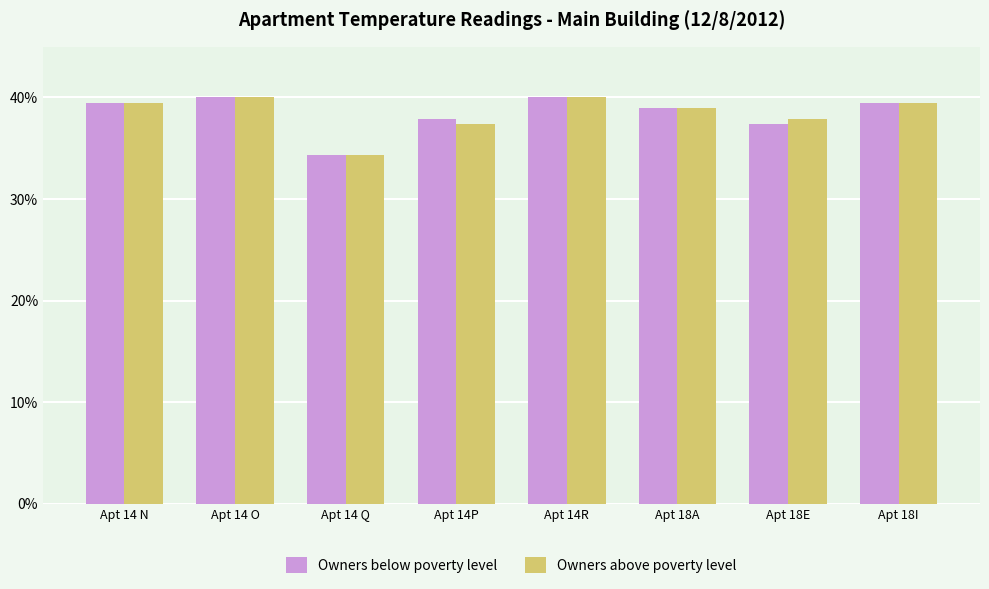

Where does the Owners above poverty level series first go above 39?

Apt 14 N